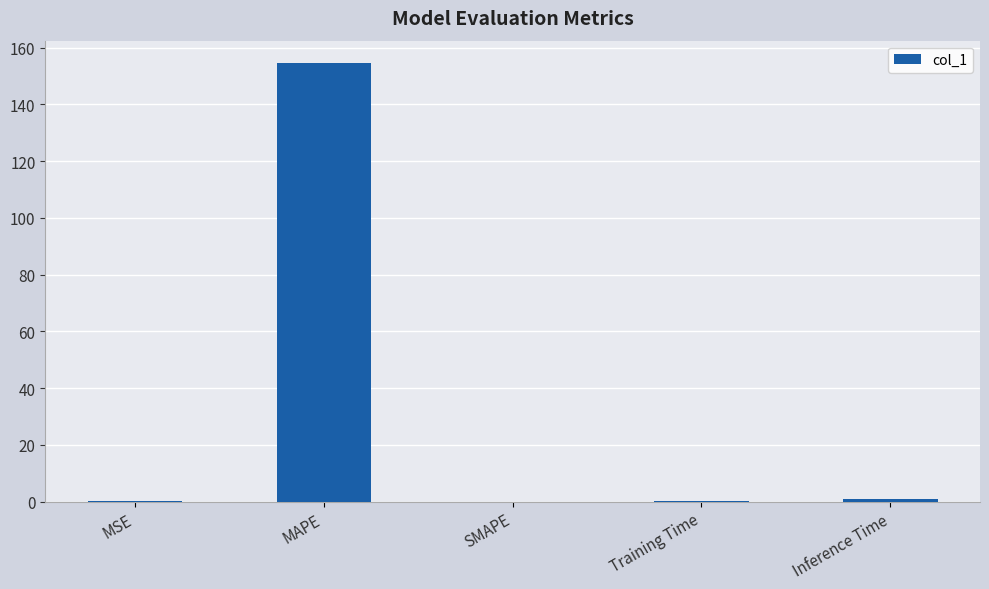

Count the number of data series in this chart.

1